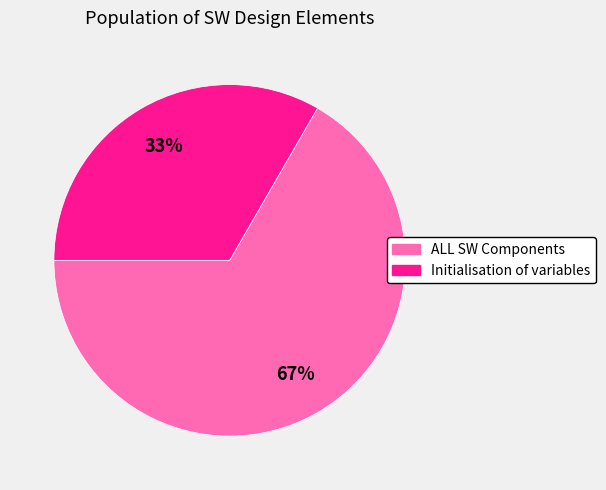

To the nearest percent, what is the average slice percentage?

50%